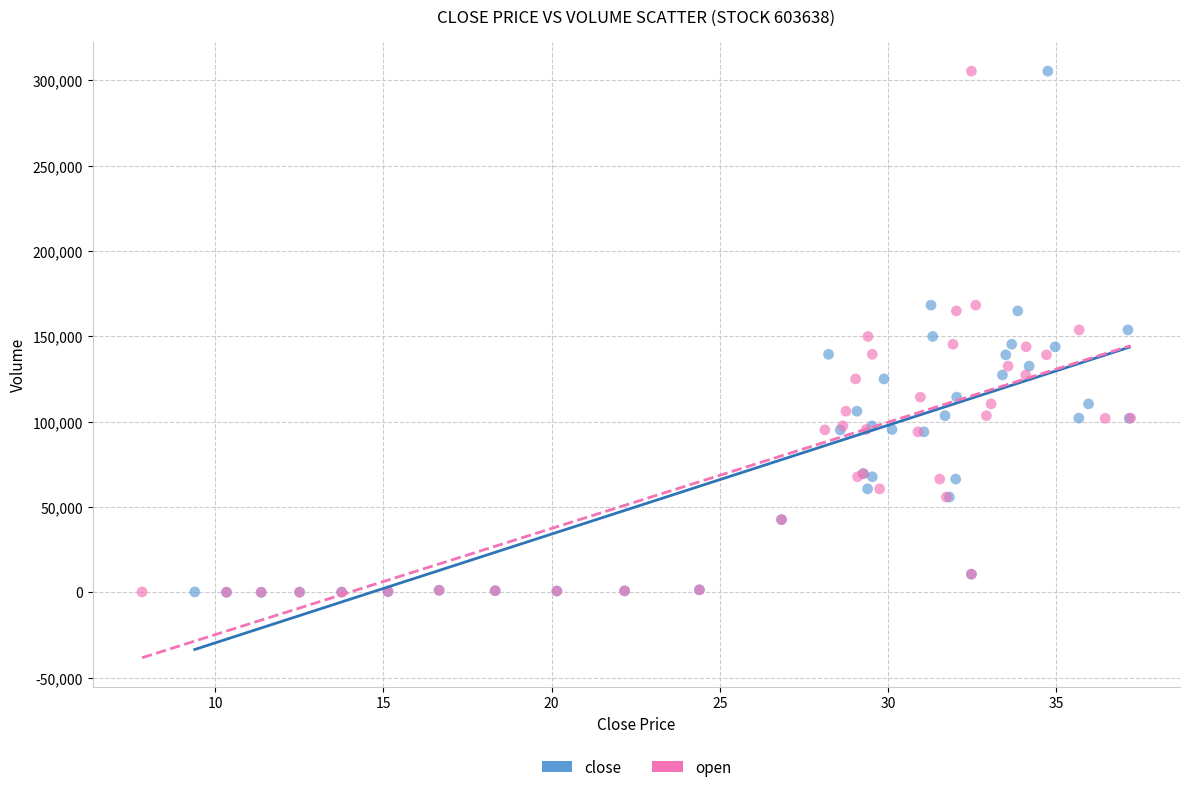

What are all the series names shown in the legend?

close, open